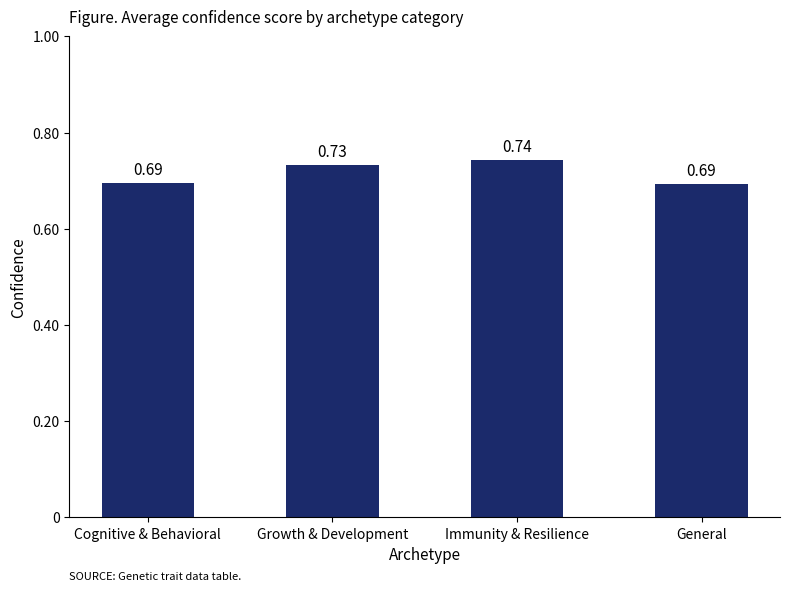

What is the label of the 1st bar from the right?

General